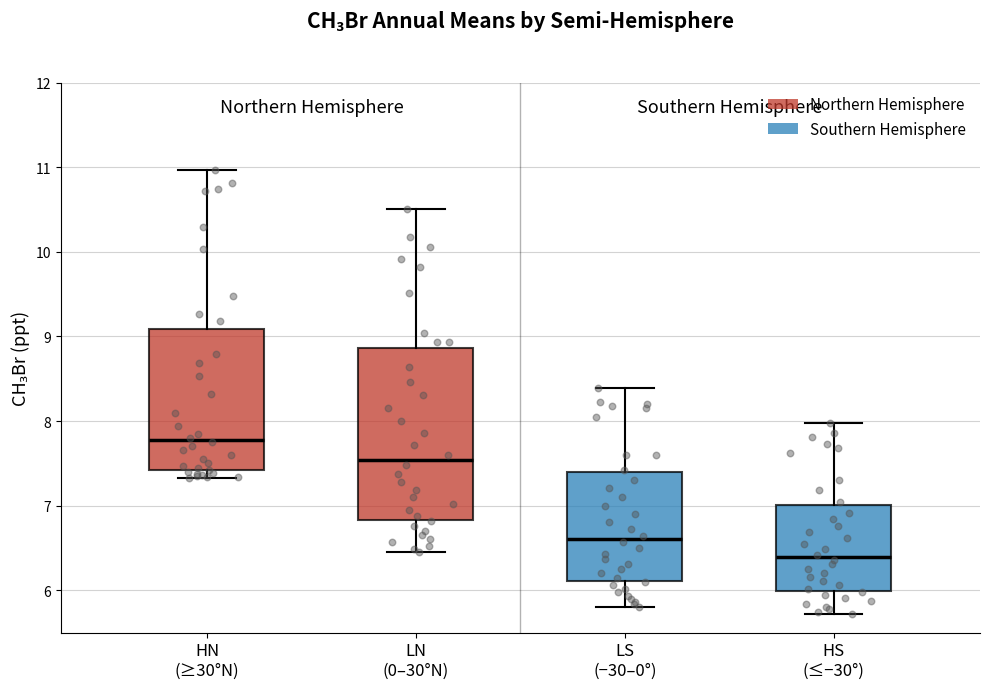

Which box is the tallest, from its lower edge to its upper edge?

LN (0–30°N)